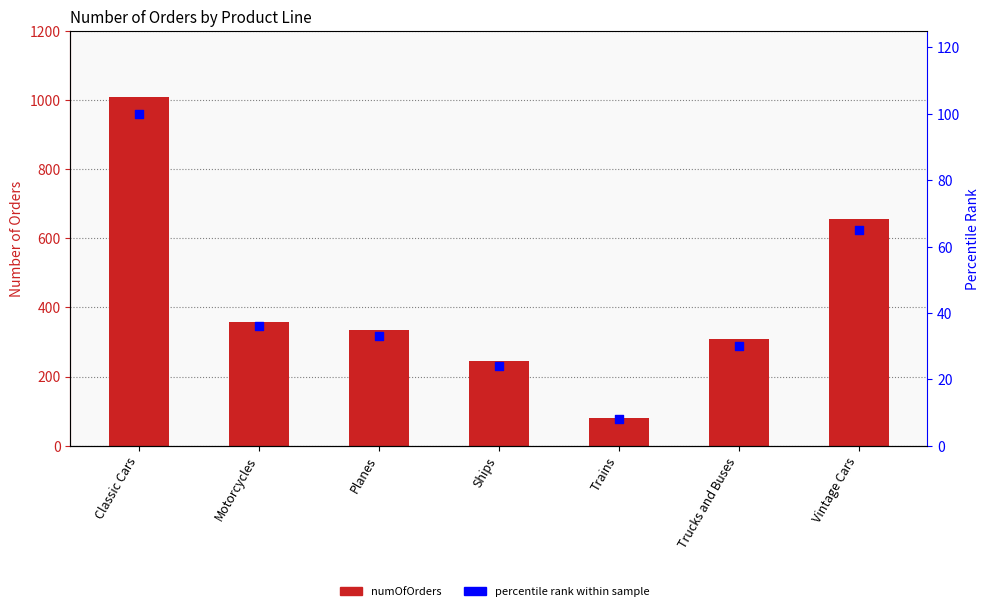

Is the value of percentile rank within sample at Ships greater than the value of numOfOrders at Trucks and Buses?

No